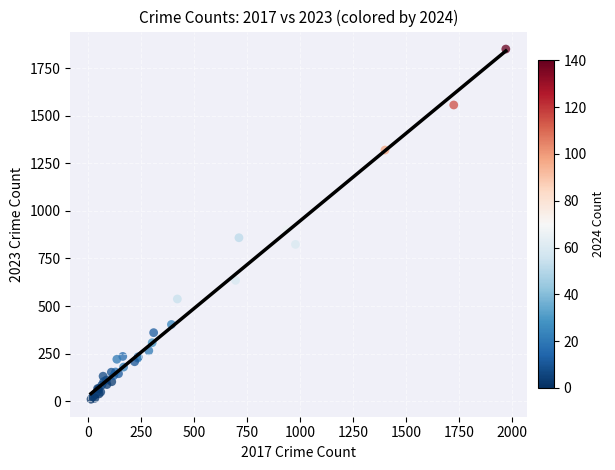

What Y value in the scatter plot is closest to 930?

901